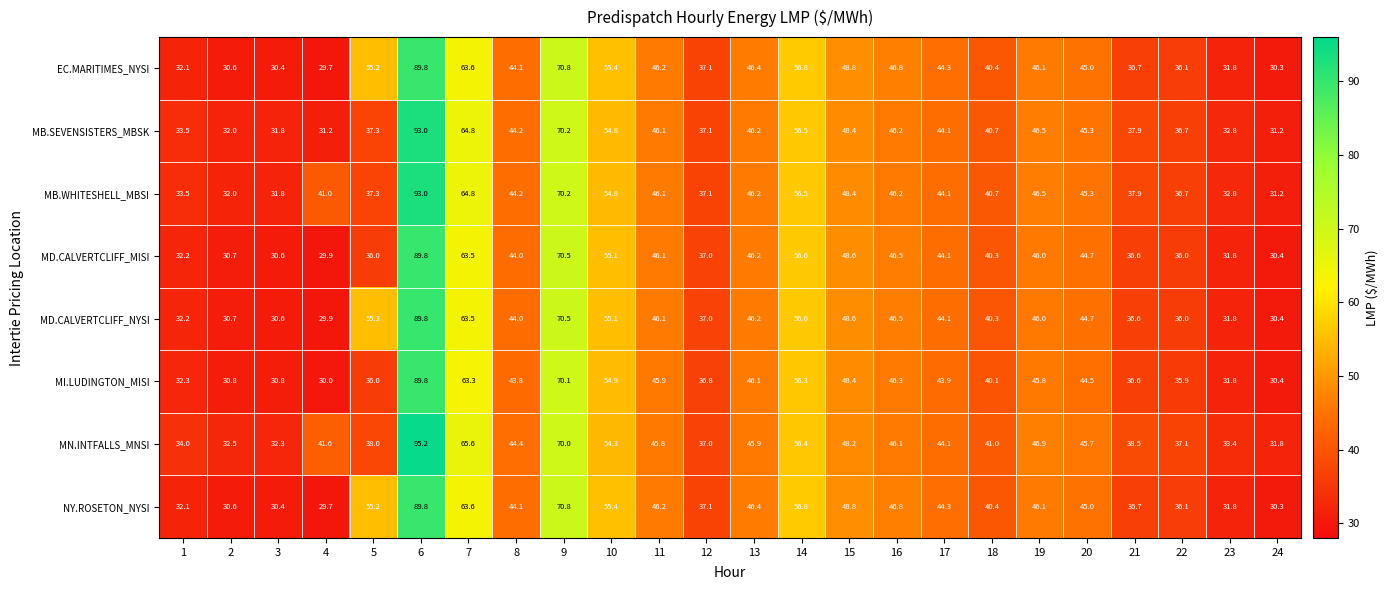

Which series has the largest range (max minus min)?

MN.INTFALLS_MNSI